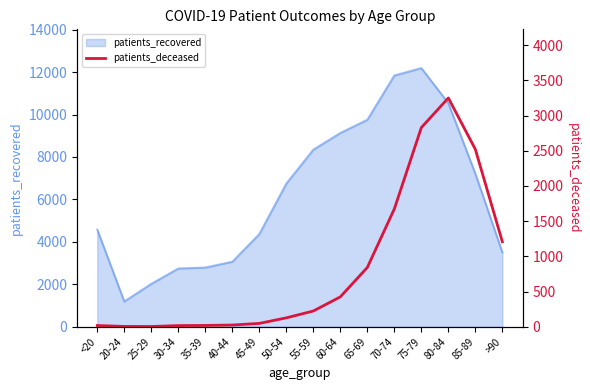

At which category does the data reach its first local peak?

80-84